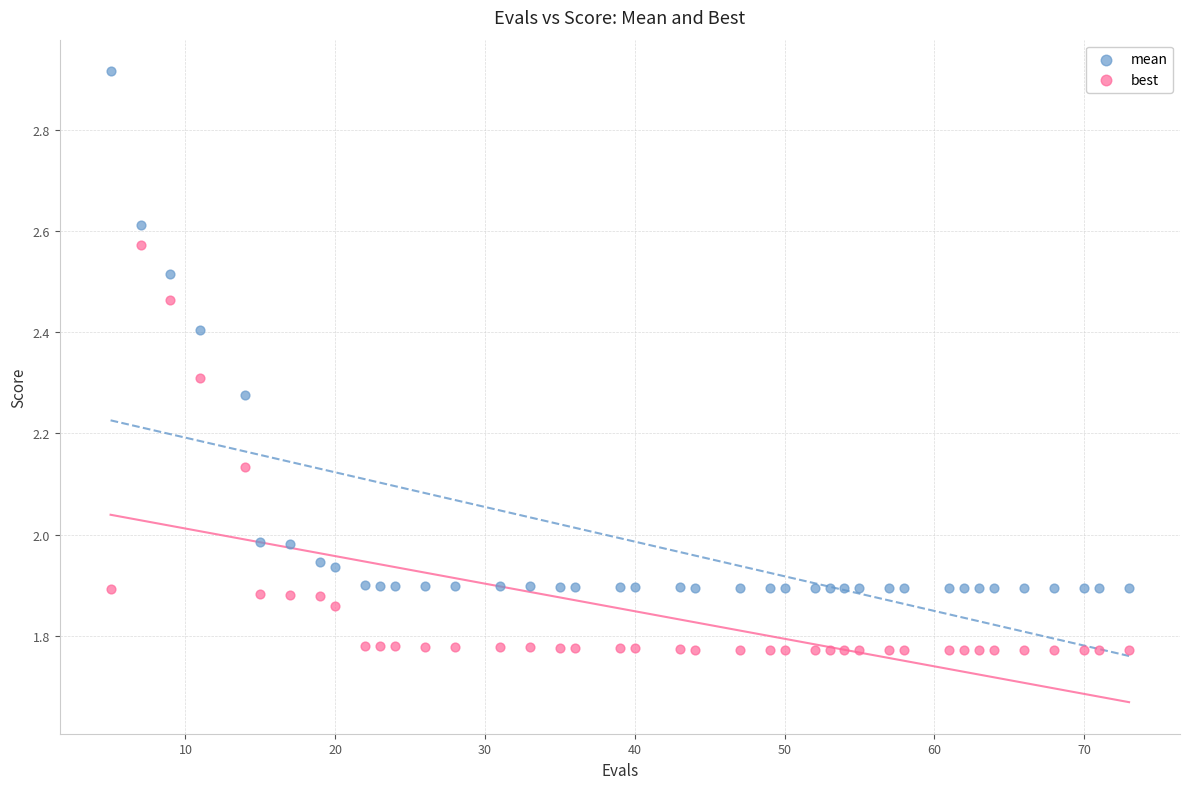

Across all data points, what is the range of X values (max minus min)?

68.0